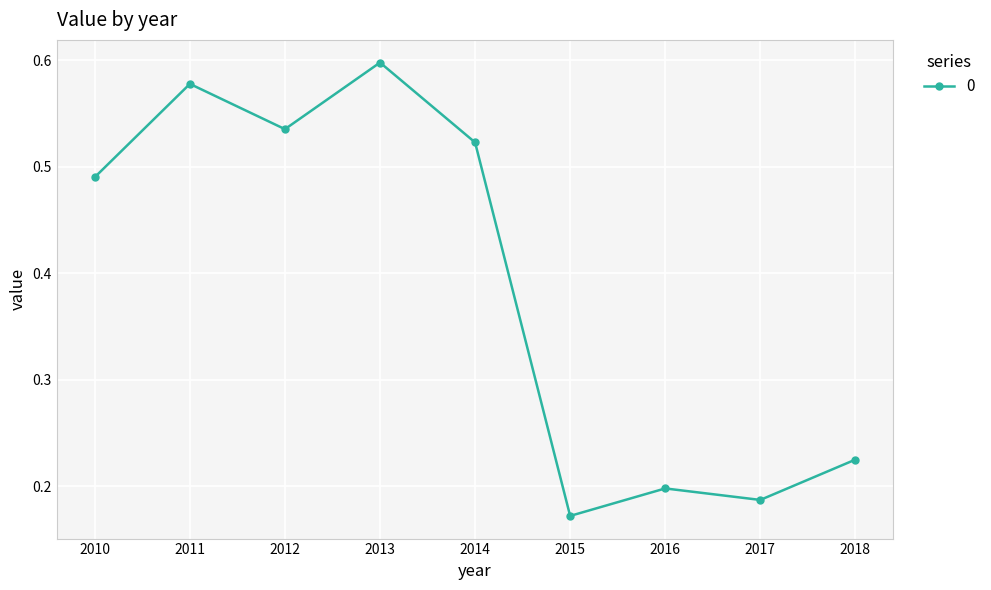

True or false: the data shows 0.6 at 2013.

True